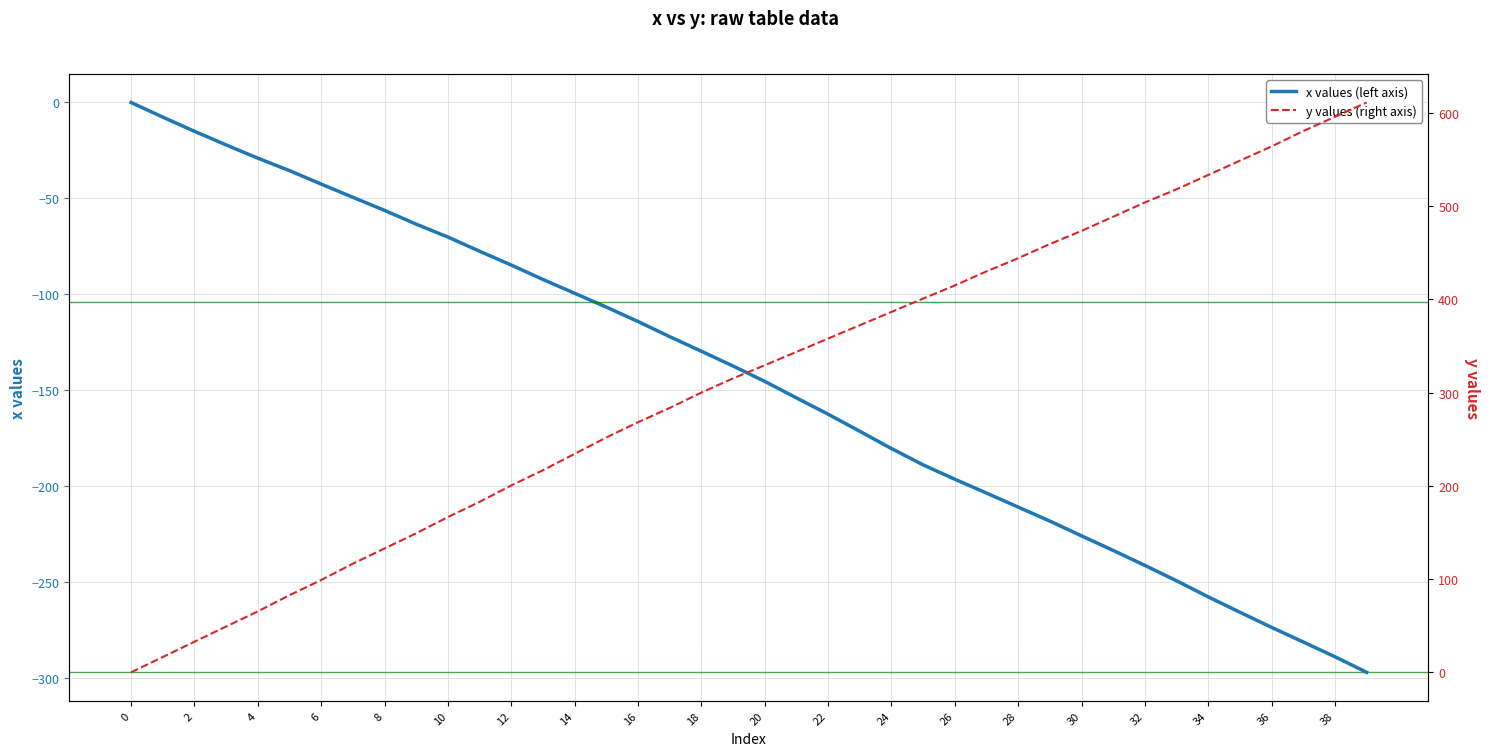

Which series has the widest spread of values?

y values (right axis)